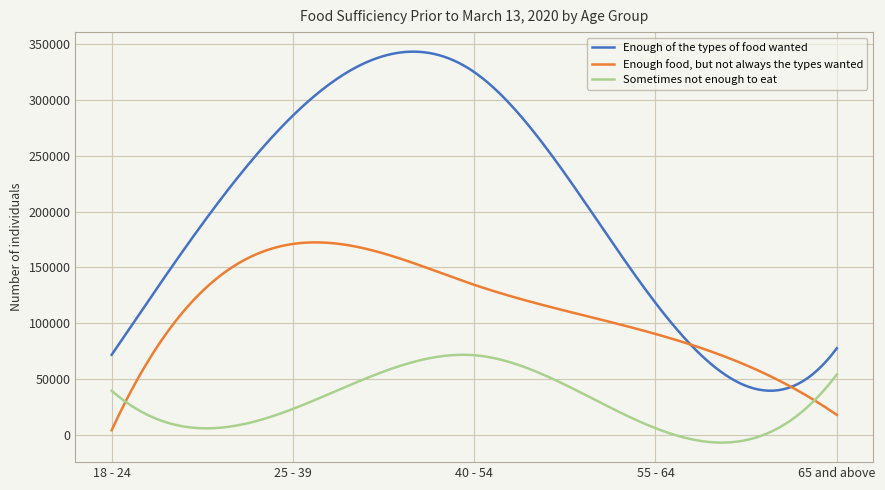

Rank the series by their average value, from highest to lowest.

Enough of the types of food wanted, Enough food, but not always the types wanted, Sometimes not enough to eat